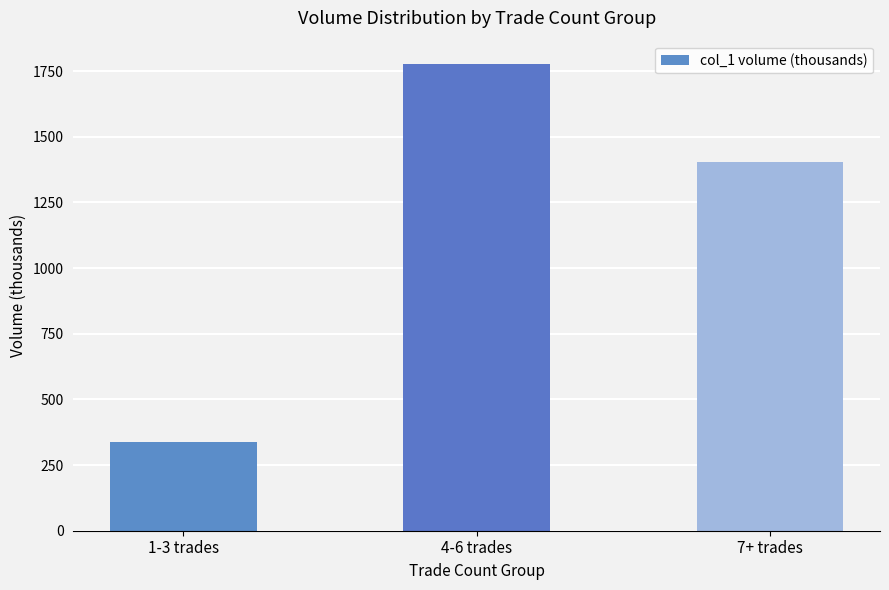

True or false: the data shows 337.5 at 1-3 trades.

True